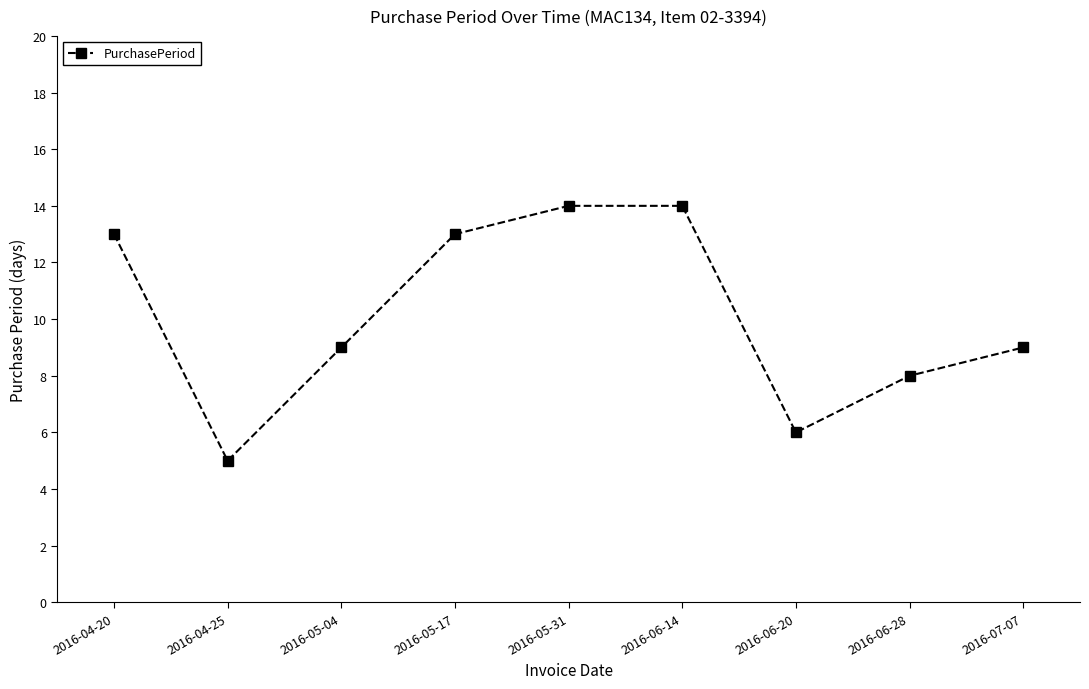

How many points are lower than both their immediate neighbors (excluding endpoints)?

2